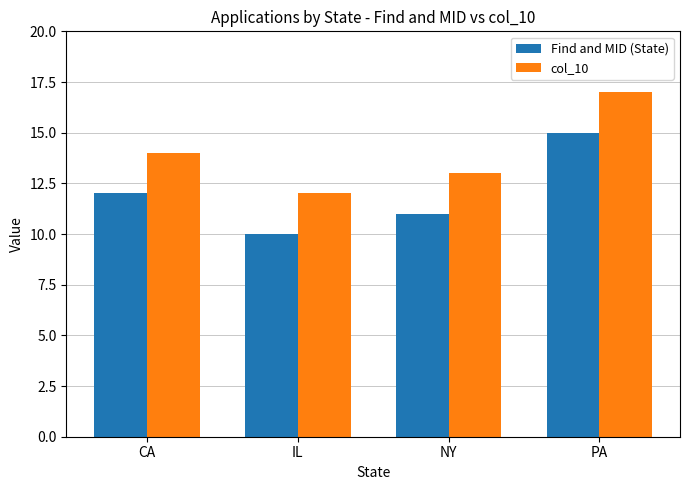

Rank the series by their maximum value, from lowest to highest.

Find and MID (State), col_10